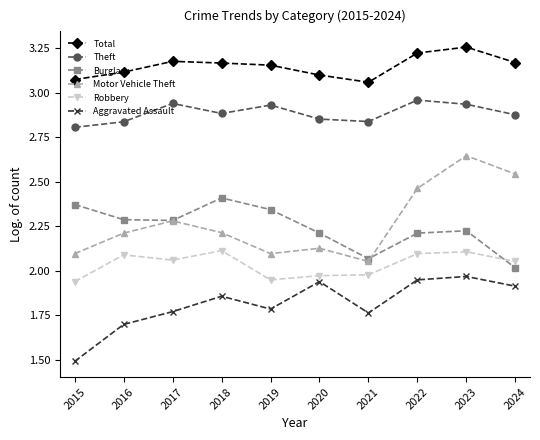

At which category is the sum across all series the highest?

2023